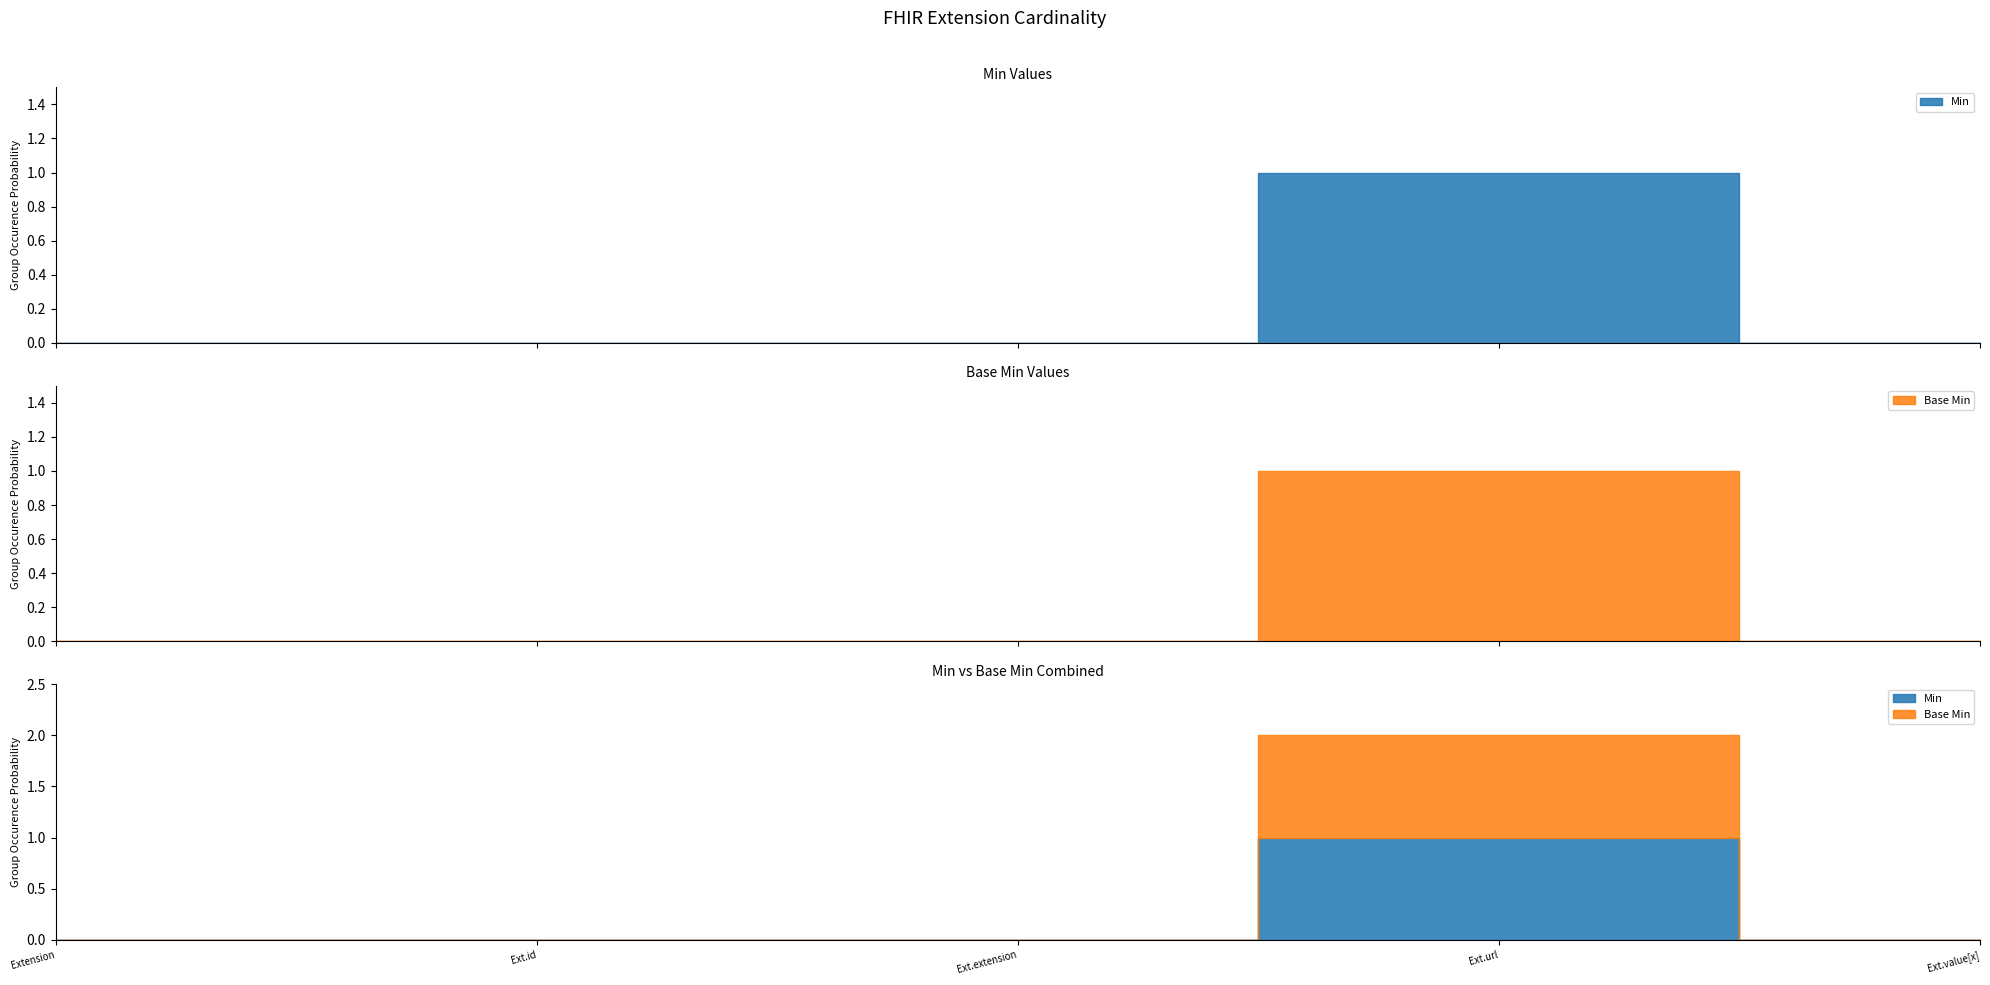

What is the difference between the maximum and second lowest values in the Base Min series?

1